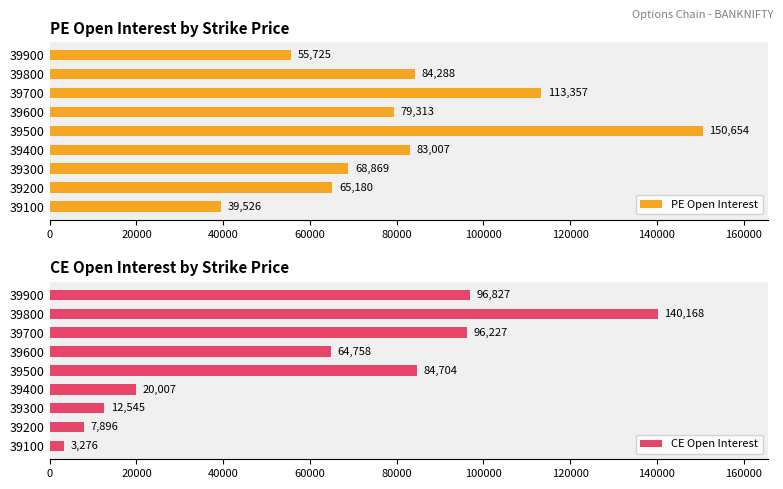

What is the value of the CE Open Interest bar at the 9th from the left?

96827